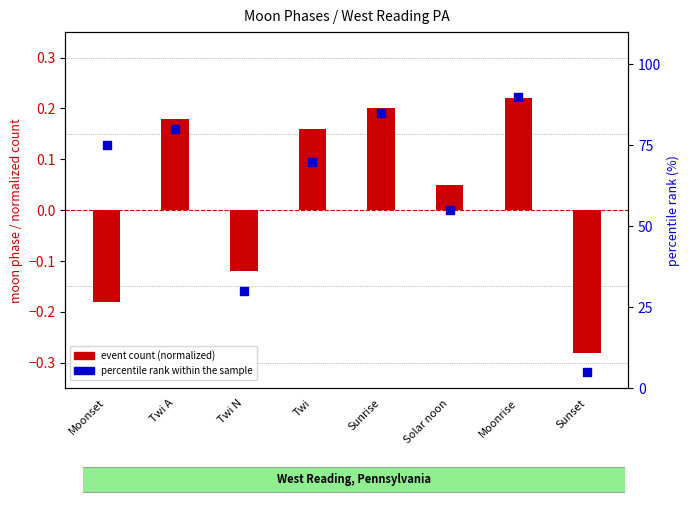

Is the value of percentile rank within sample at Moonrise greater than the value of event count (normalized) at Twi A?

Yes